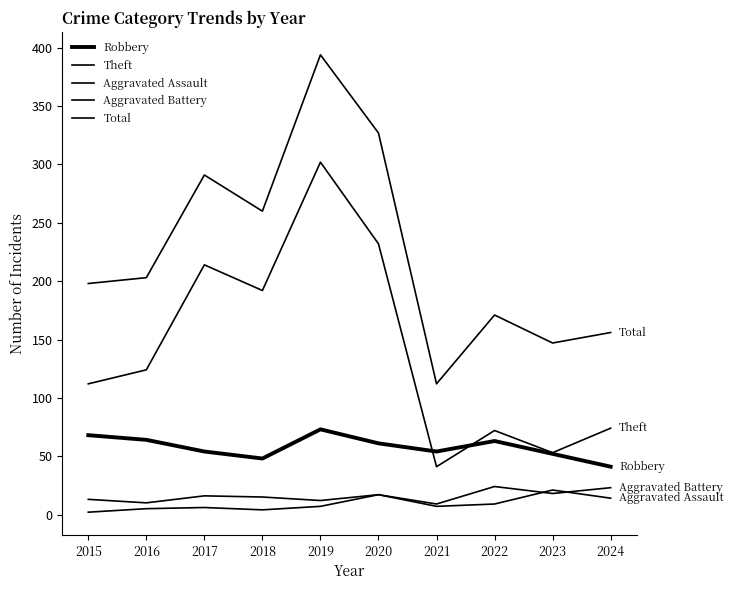

Does the chart have visible grid lines?

No